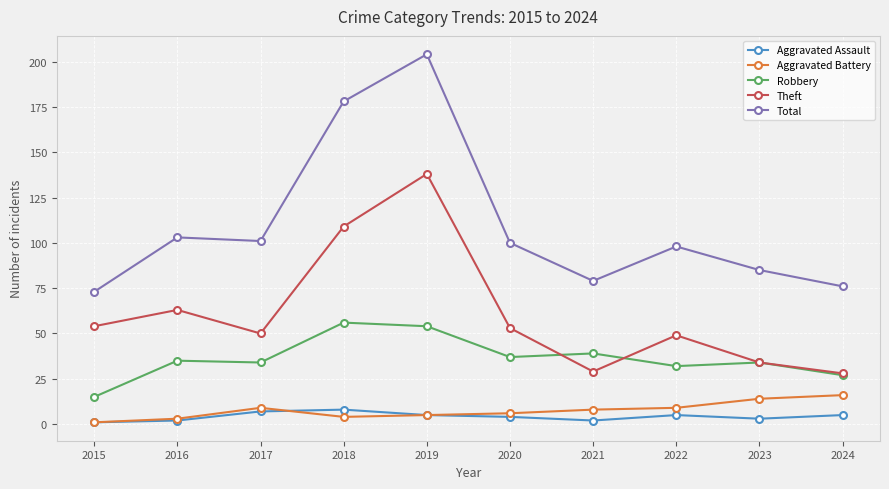

The Aggravated Assault series shows 5 at 2024. True or false?

True